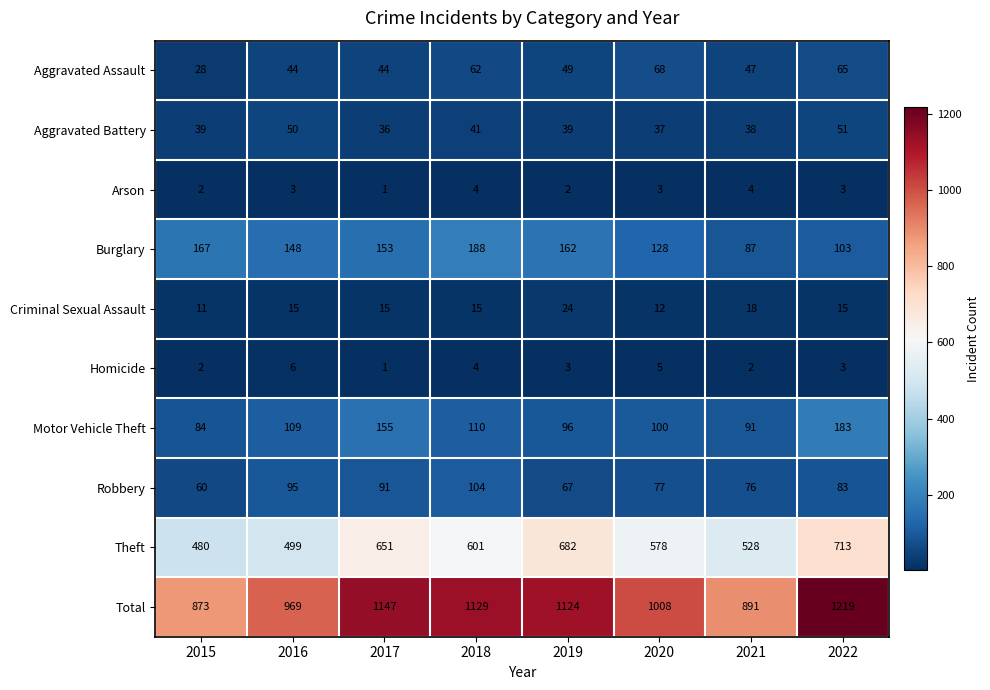

Which series has the largest total across all categories?

Total